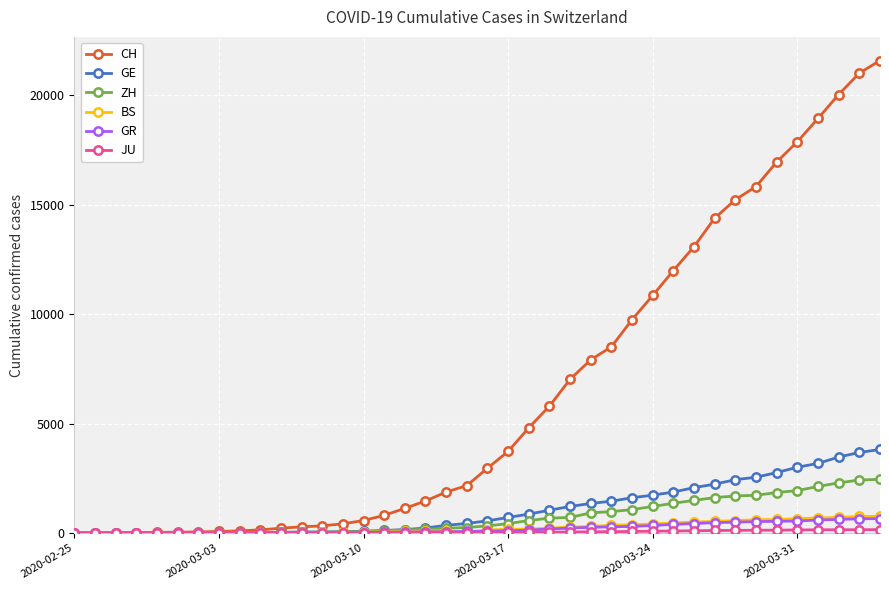

At how many categories does at least one series exceed 5366?

17